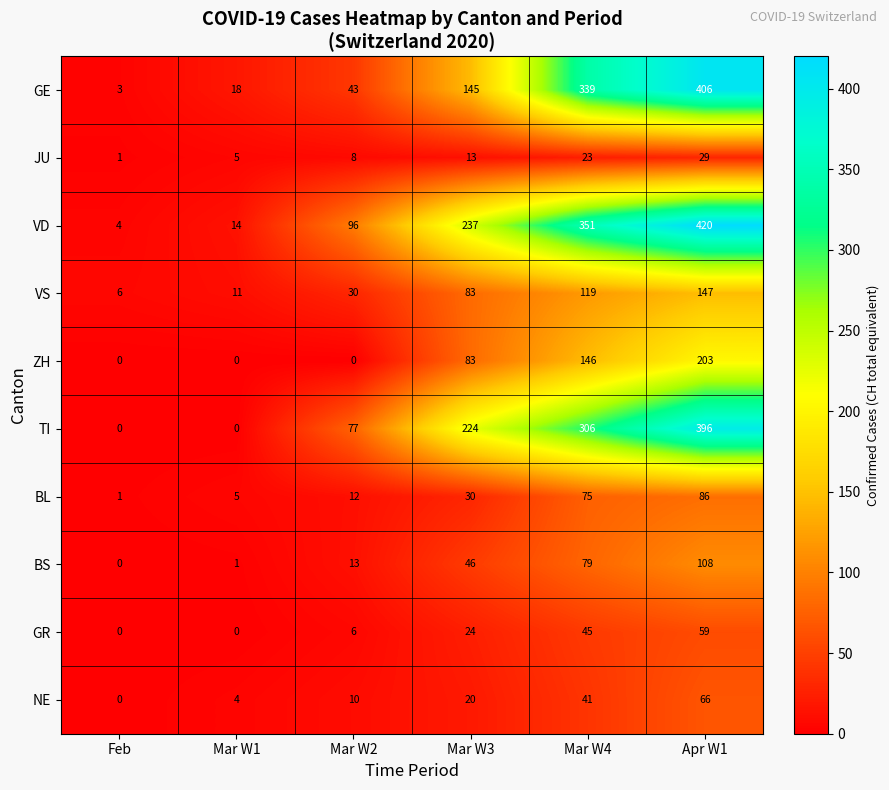

At which label is GR closest to 29?

Mar W3